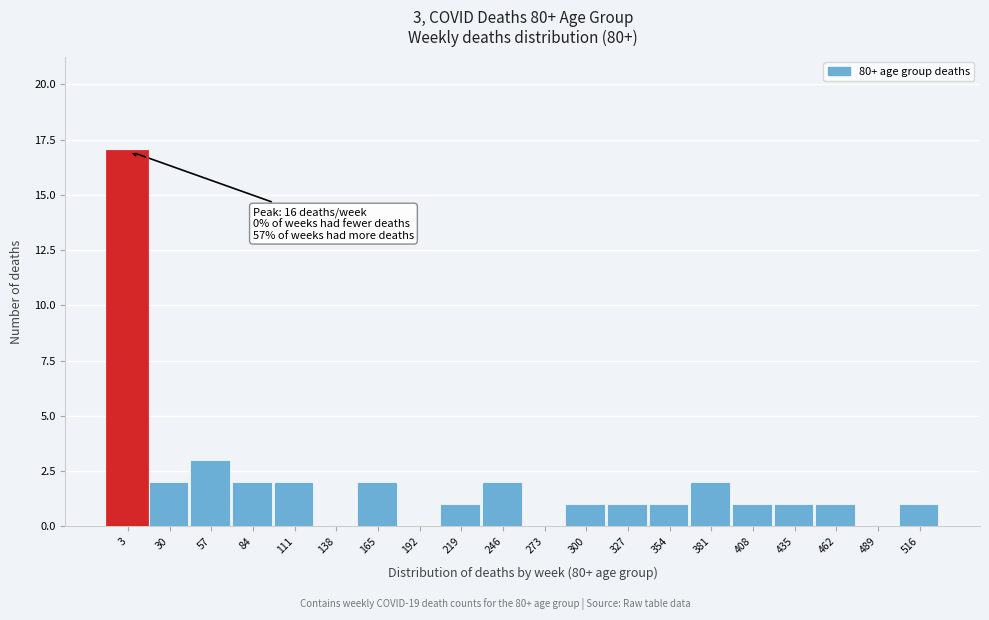

Reading left to right, transcribe all the data shown in this chart.

3=17	30=2	57=3	84=2	111=2	138=0	165=2	192=0	219=1	246=2	273=0	300=1	327=1	354=1	381=2	408=1	435=1	462=1	489=0	516=1